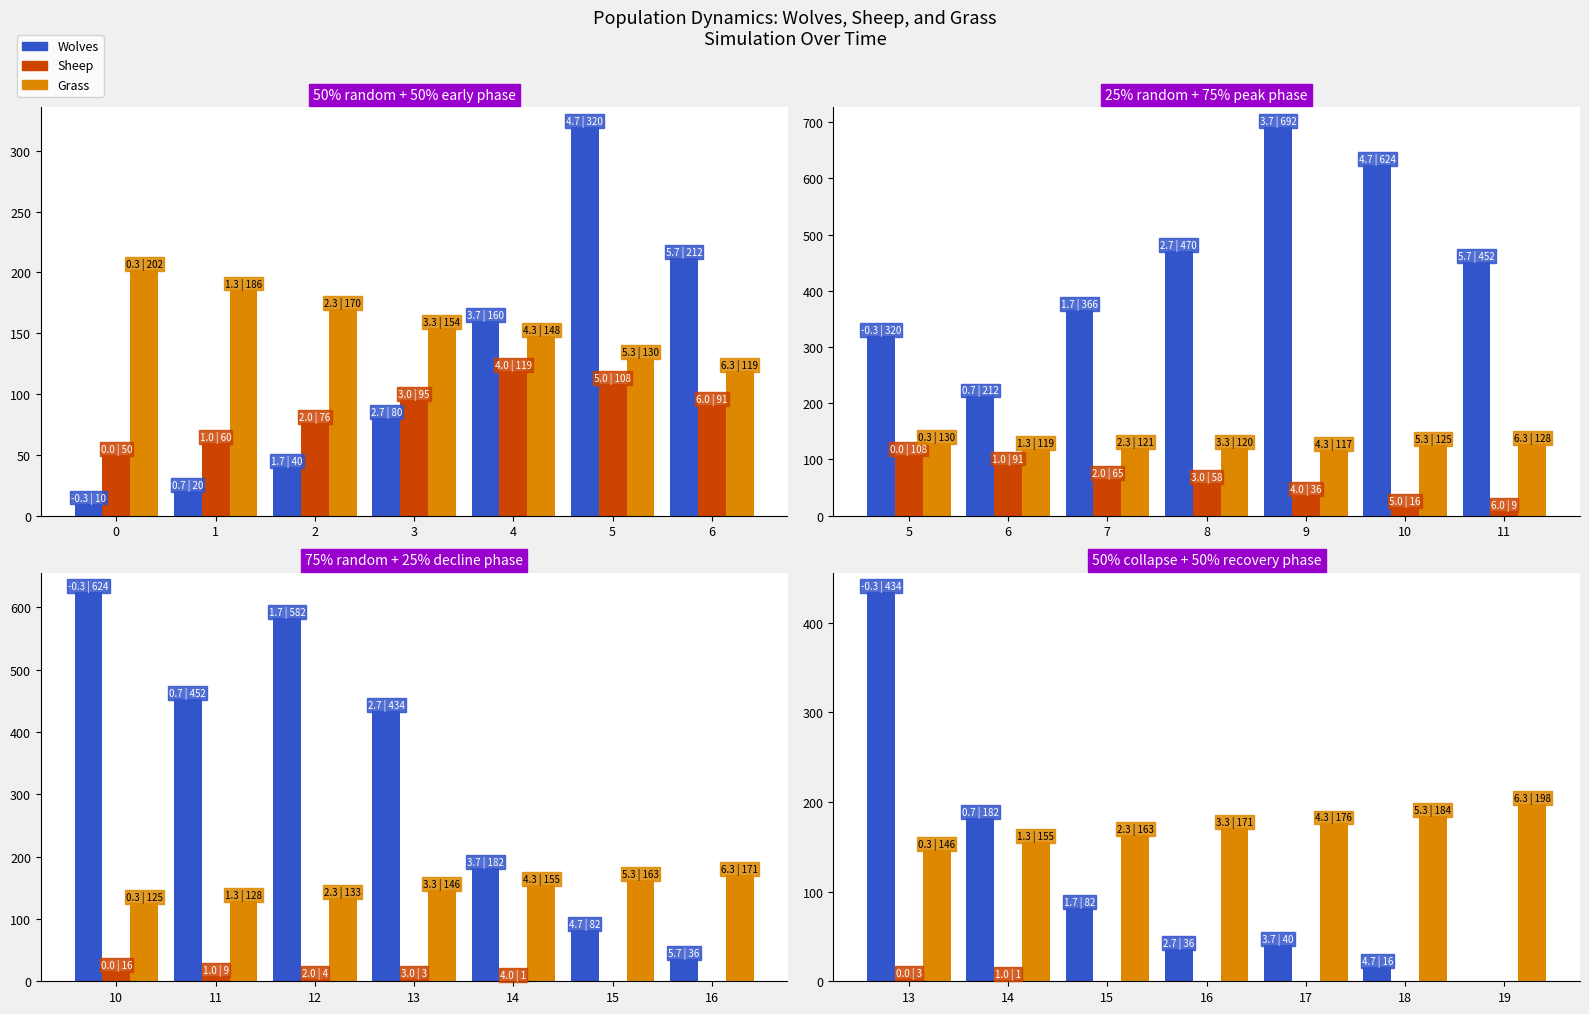

What is the difference between the maximum and second lowest values in the Wolves series?

418